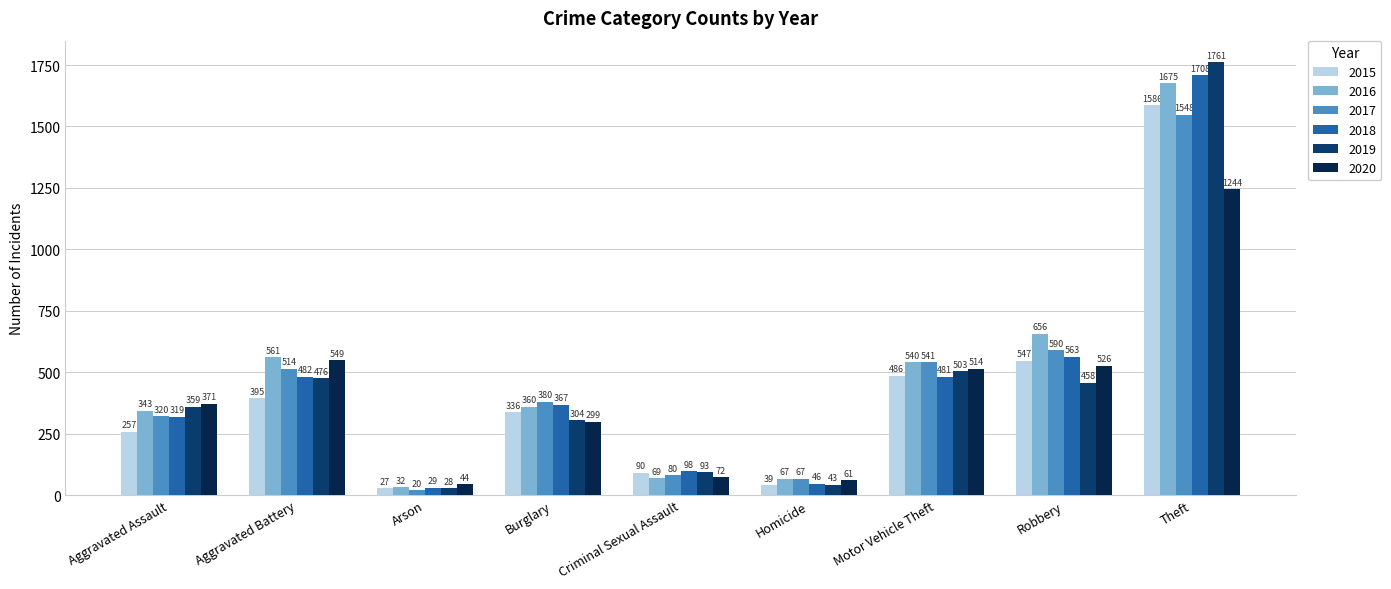

What is the label of the 2nd bar from the right?

Robbery